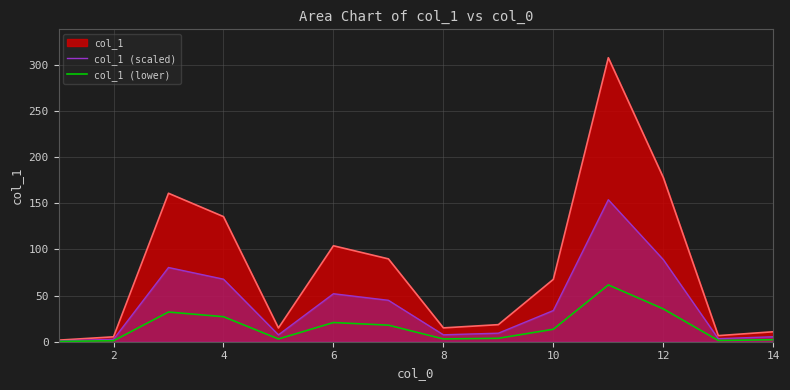

True or false: col_1 (lower) has more than 2 points higher than both neighbors.

True